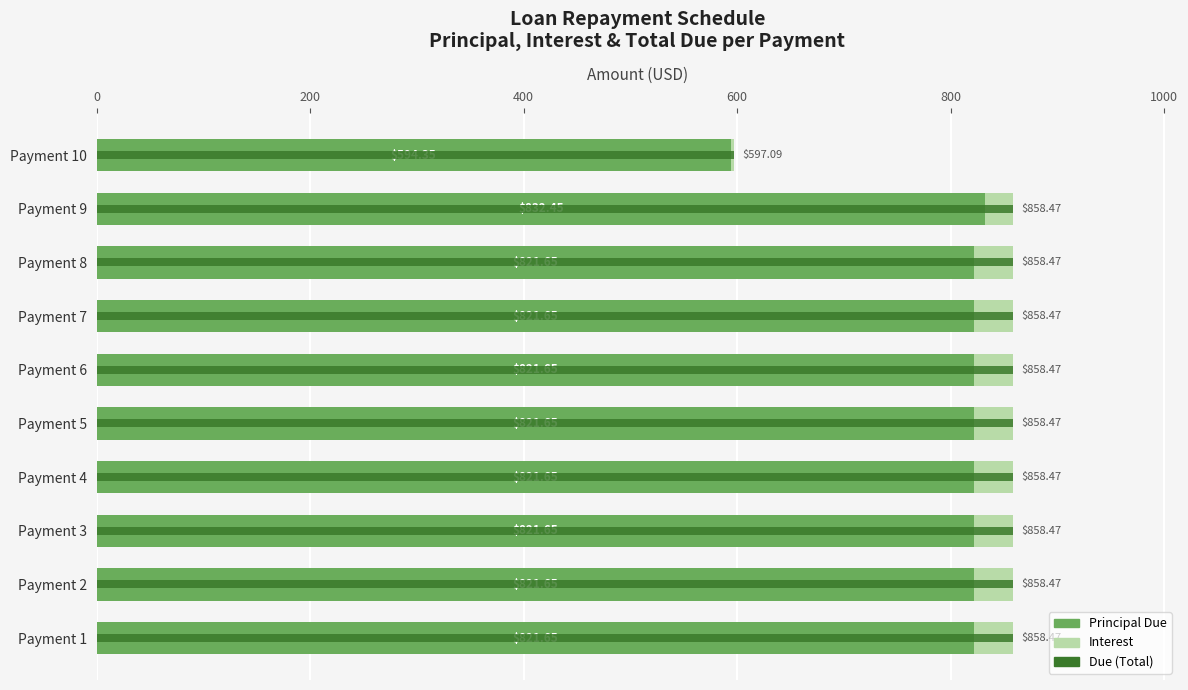

How many bars are there in each group?

3